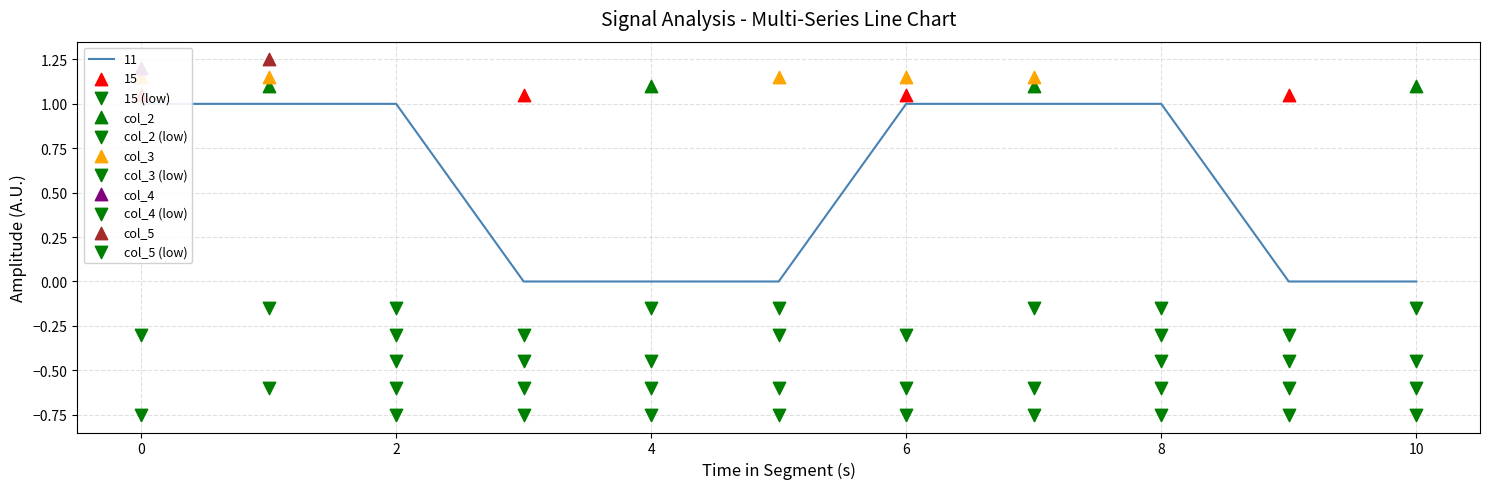

Is the value of col_5 at 8 greater than the value of col_4 at 3?

No